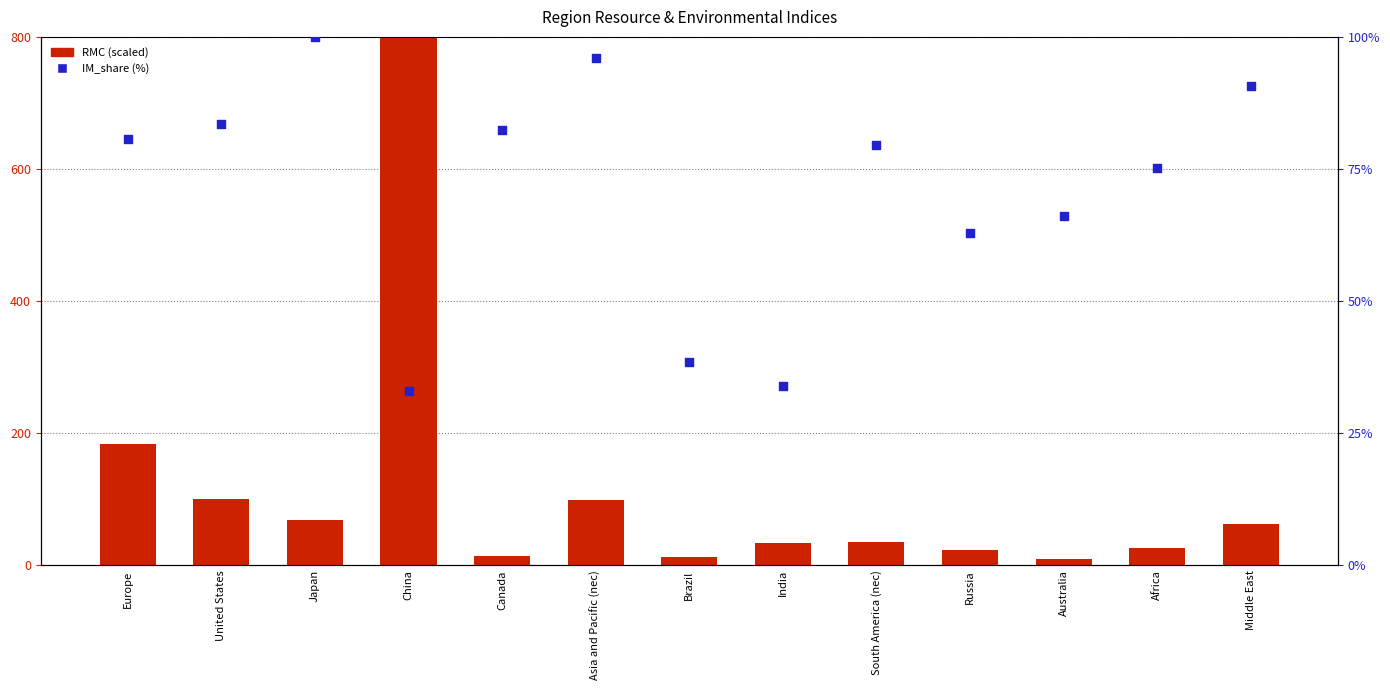

Which series has the largest Y range (max minus min)?

RMC (normalized)